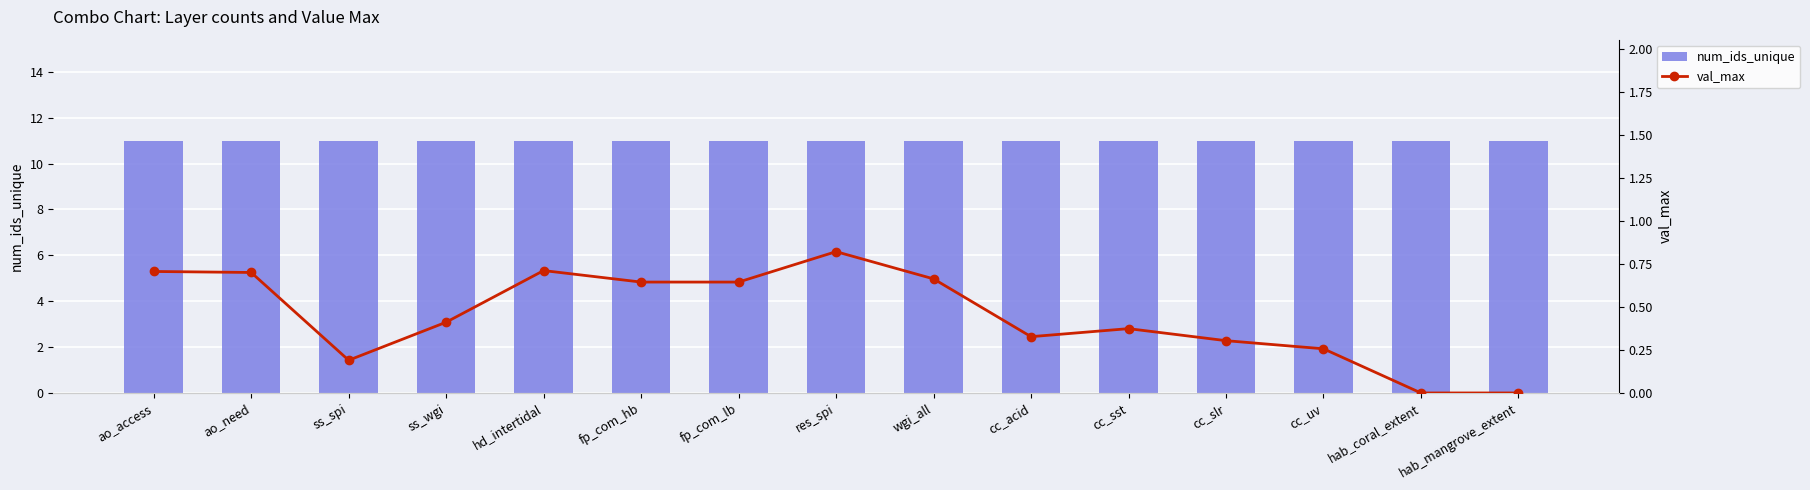

Reading left to right, what are all the values shown in this chart?

num_ids_unique: ao_access=11.0	ao_need=11.0	ss_spi=11.0	ss_wgi=11.0	hd_intertidal=11.0	fp_com_hb=11.0	fp_com_lb=11.0	res_spi=11.0	wgi_all=11.0	cc_acid=11.0	cc_sst=11.0	cc_slr=11.0	cc_uv=11.0	hab_coral_extent=11.0	hab_mangrove_extent=11.0
val_max: ao_access=0.7	ao_need=0.7	ss_spi=0.2	ss_wgi=0.4	hd_intertidal=0.7	fp_com_hb=0.6	fp_com_lb=0.6	res_spi=0.8	wgi_all=0.7	cc_acid=0.3	cc_sst=0.4	cc_slr=0.3	cc_uv=0.3	hab_coral_extent=0.0	hab_mangrove_extent=0.0